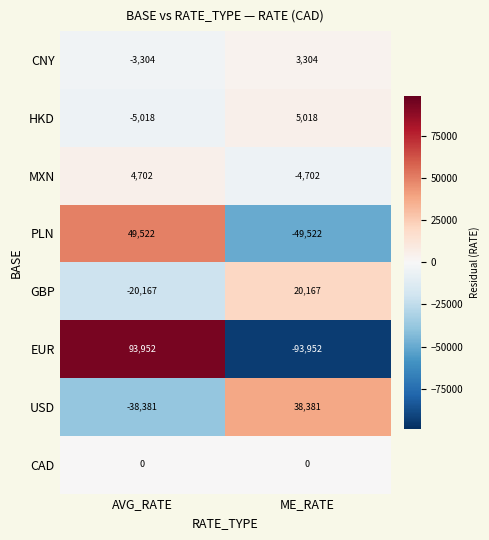

At ME_RATE, list the series in order from smallest to largest.

EUR, PLN, MXN, CAD, CNY, HKD, GBP, USD